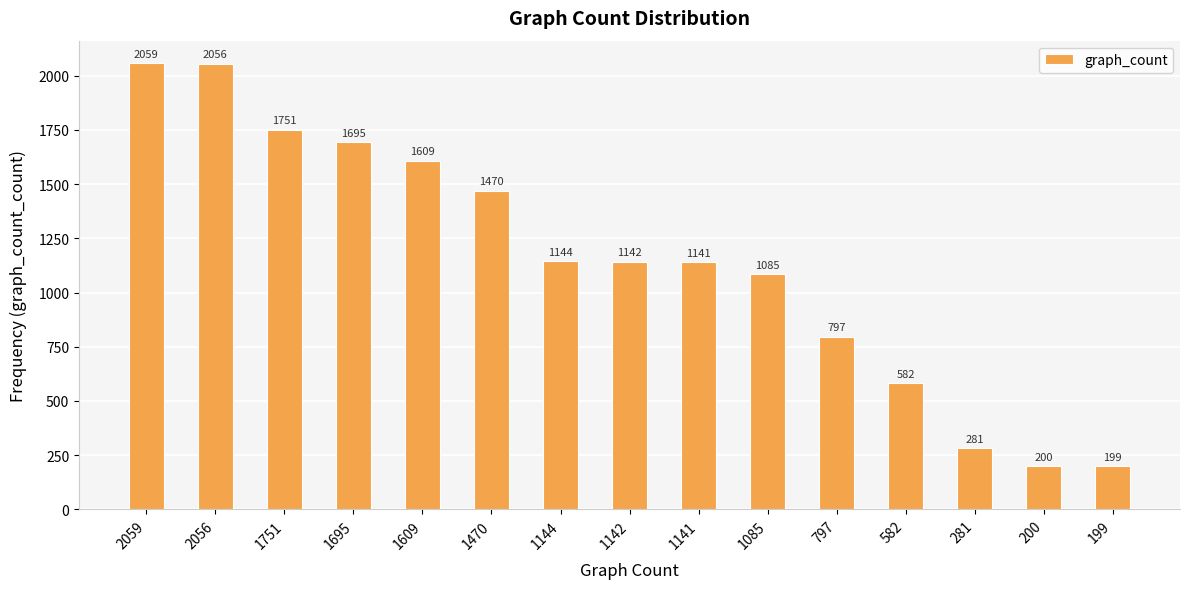

What is the ratio of the value at 1142 to the value at 797?

1.4